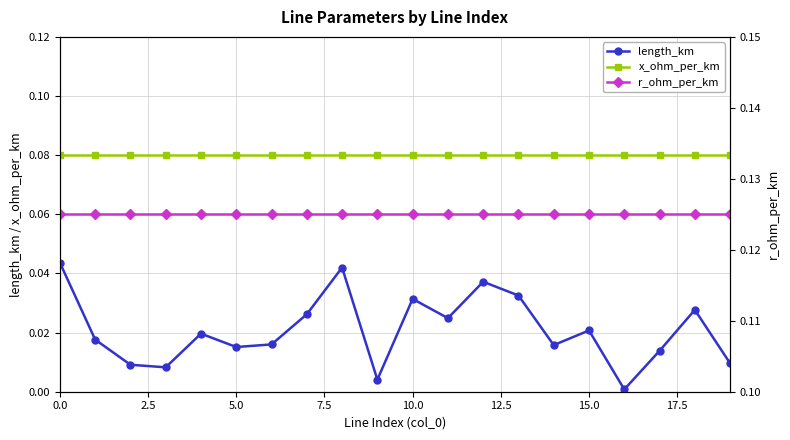

Read the x_ohm_per_km value at 12.

0.1